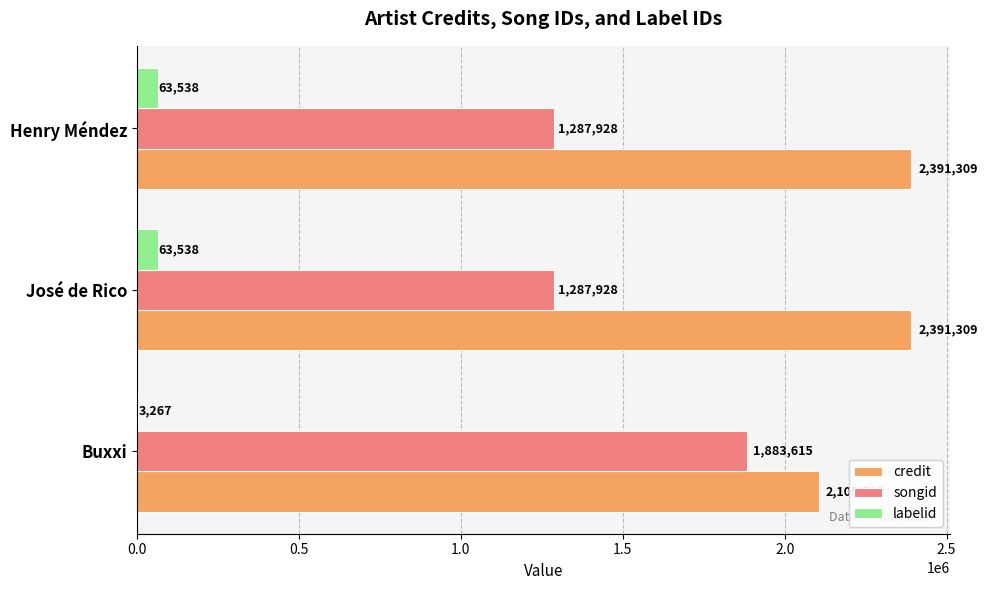

Is the value of songid at Henry Méndez greater than the value of labelid at Buxxi?

Yes